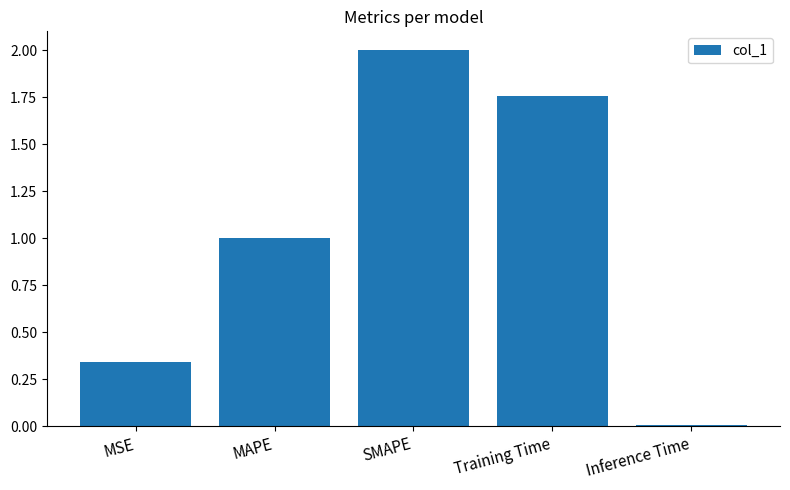

Which has a higher value, Training Time or MAPE?

Training Time